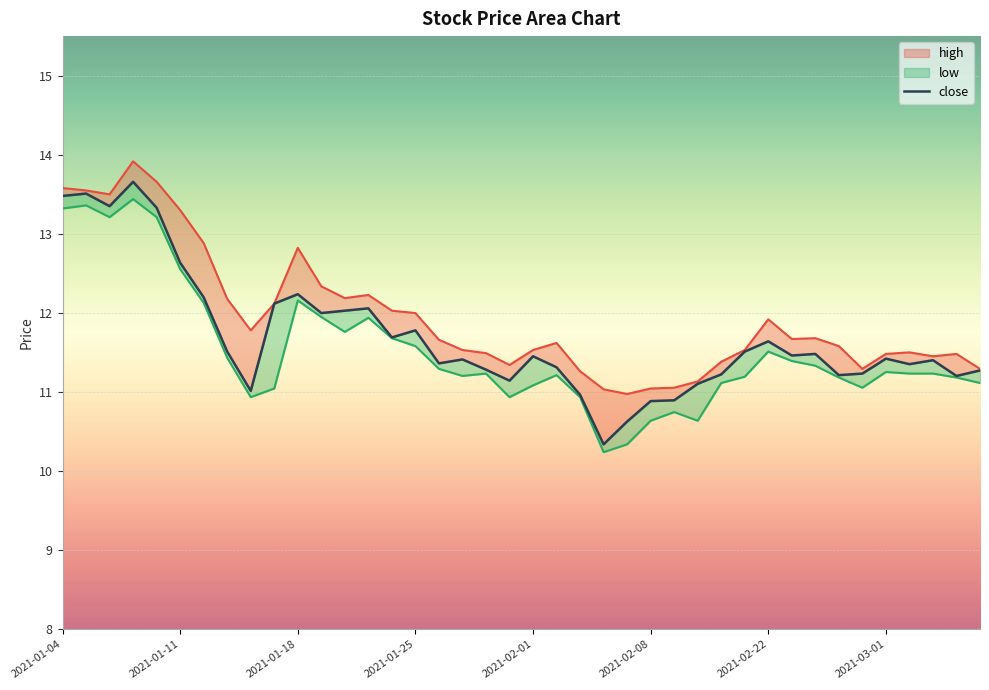

What is the greatest value displayed?

13.9